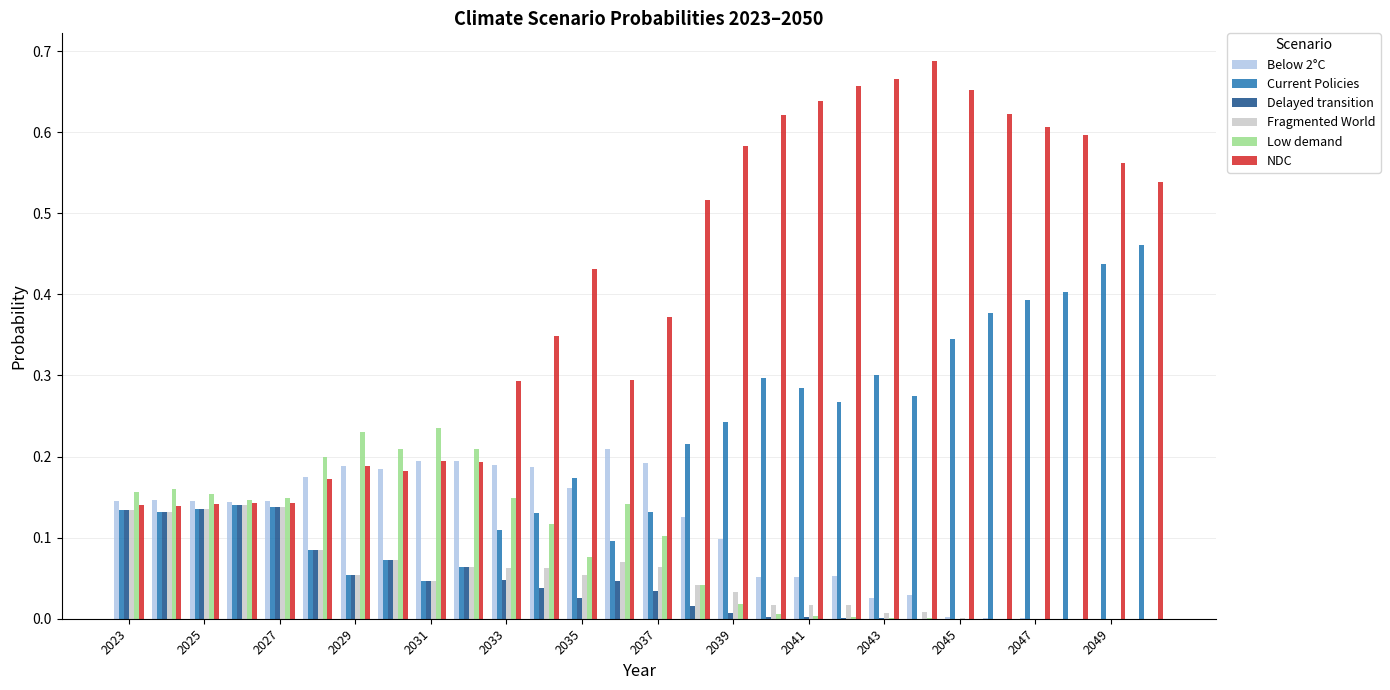

What is the sum of all Low demand values?

2.5